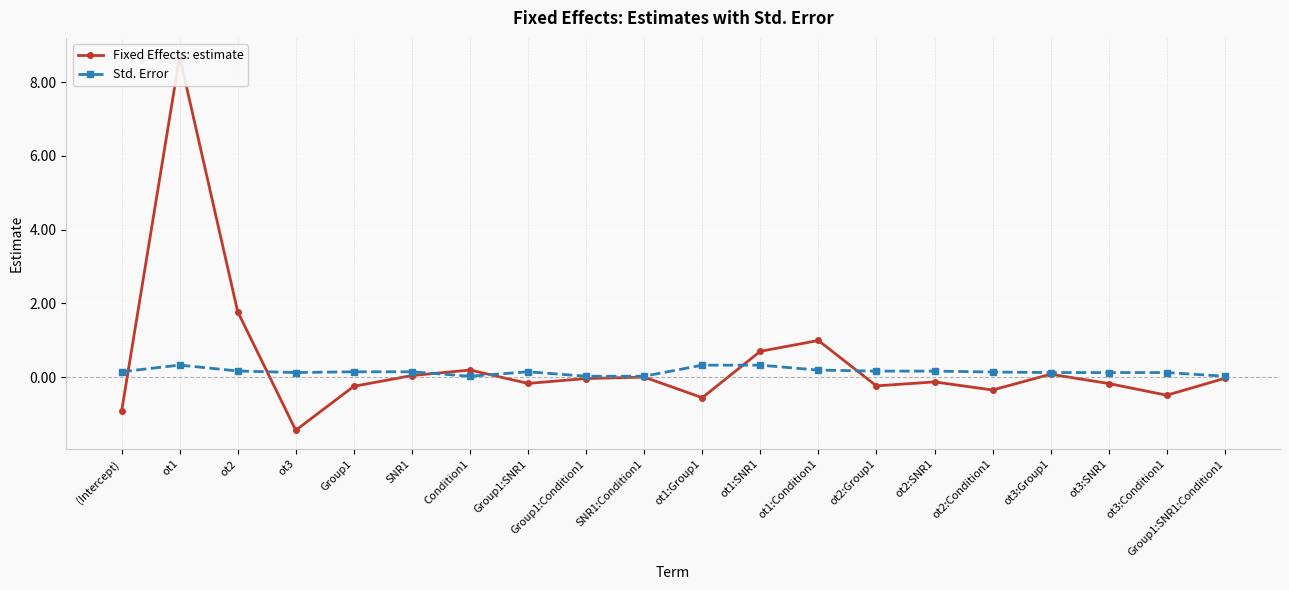

How many lines are shown in the chart?

2